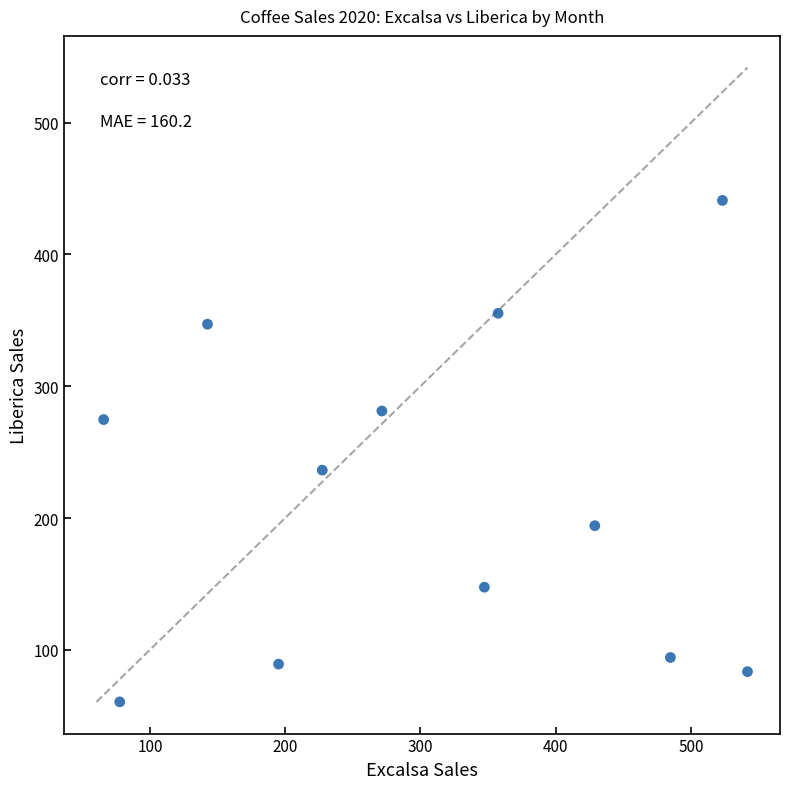

What is the average Y value?

217.0